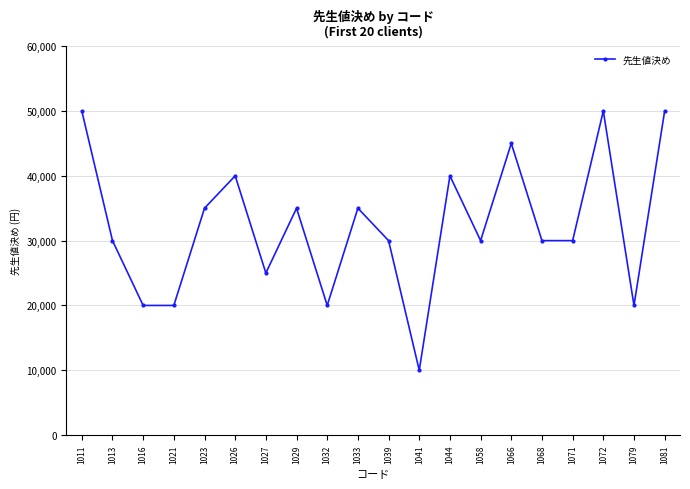

What is the maximum value shown in the chart?

50000